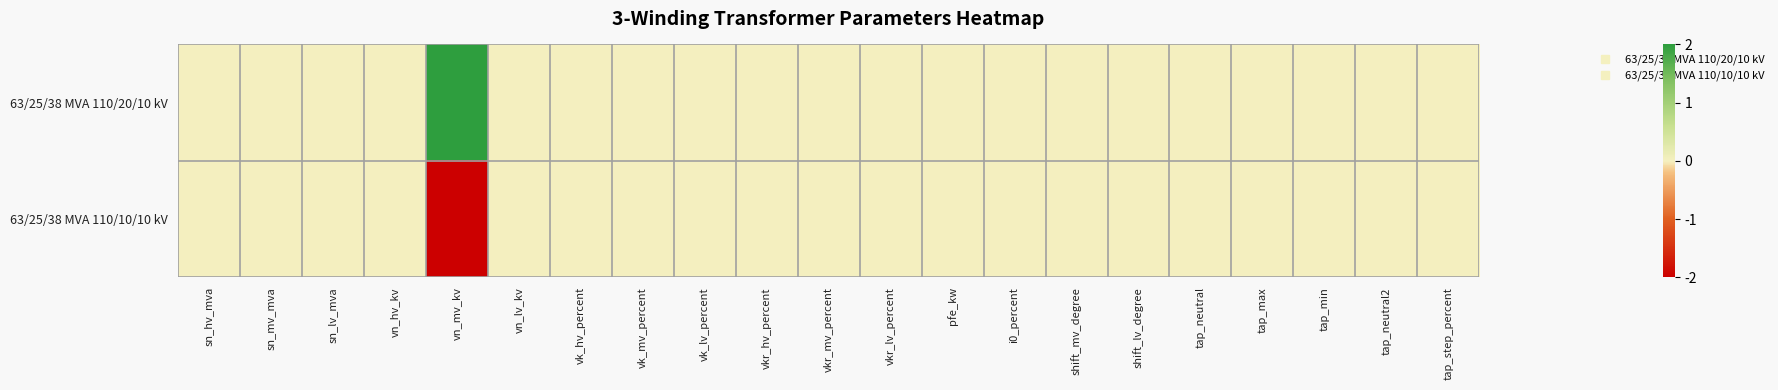

Rank the series at sn_lv_mva from highest to lowest value.

63/25/38 MVA 110/20/10 kV, 63/25/38 MVA 110/10/10 kV